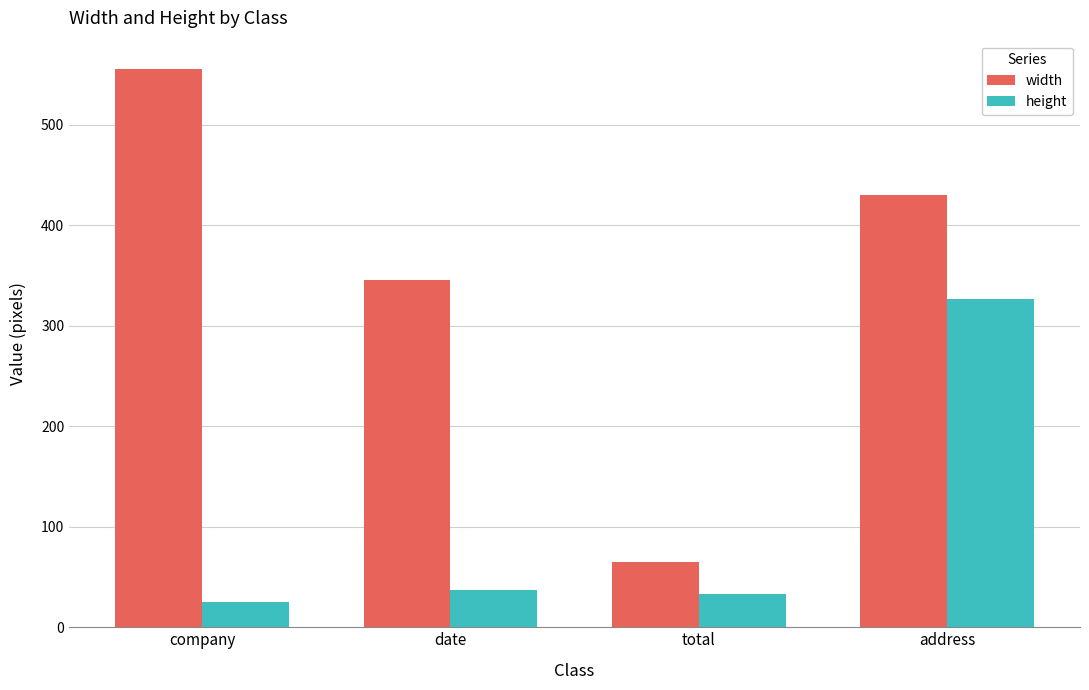

What is the smallest value displayed?

25